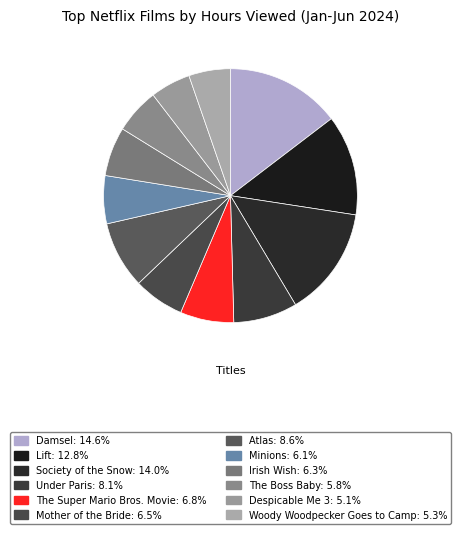

True or false: Despicable Me 3 accounts for 11% of the total.

False